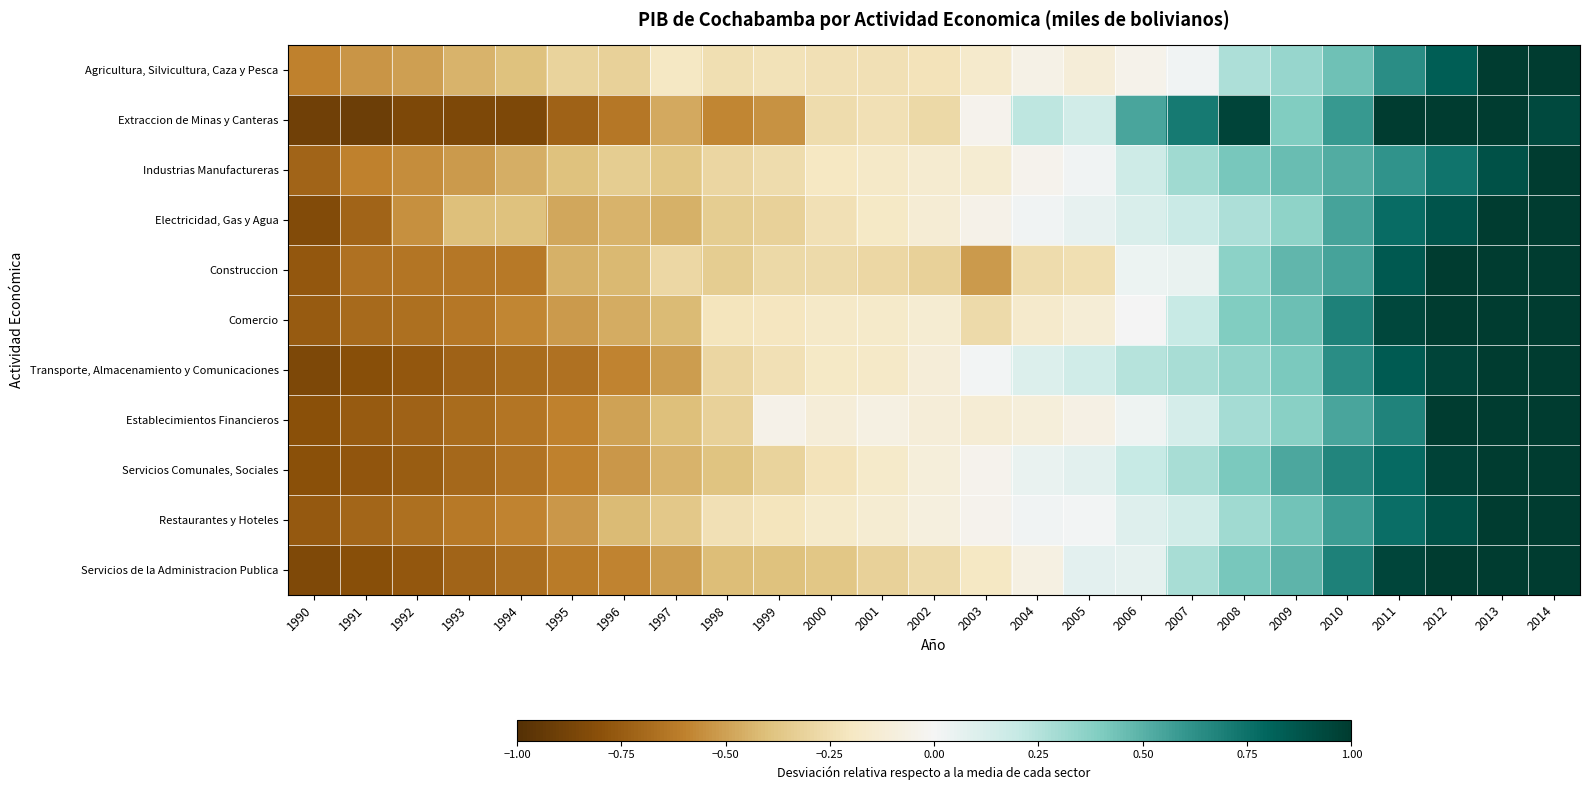

What is the total value across all series at 2014?

15.4